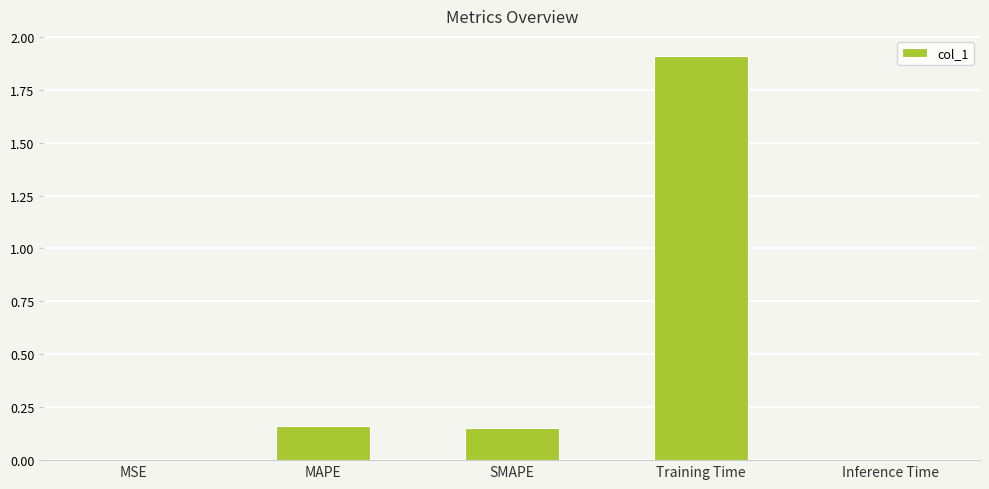

Which label corresponds to the largest value in the chart?

Training Time